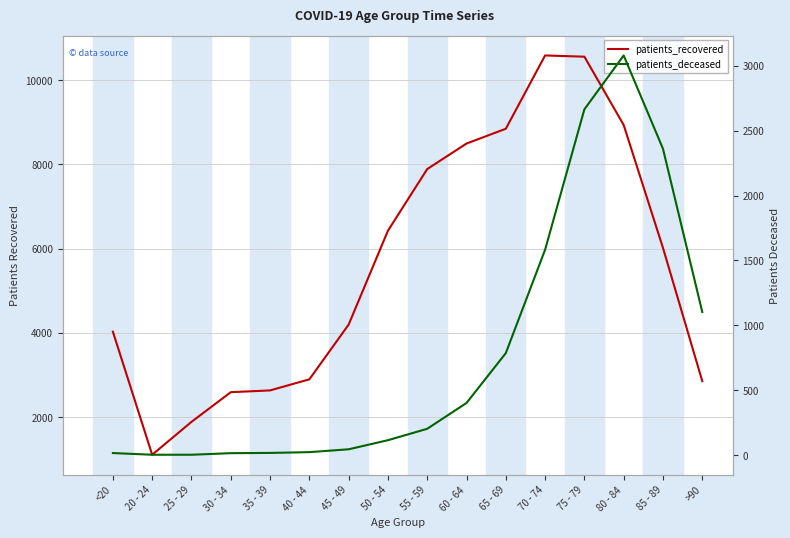

What is the maximum value for patients_recovered?

10587